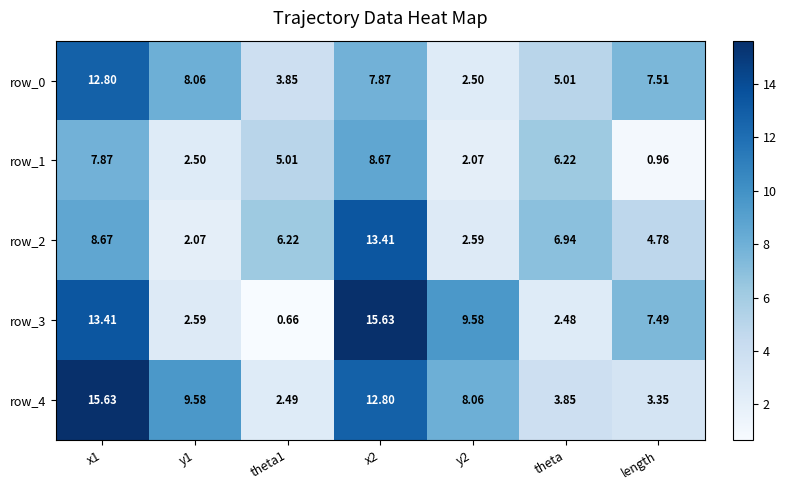

Where is row_0 nearest to the value 7?

length